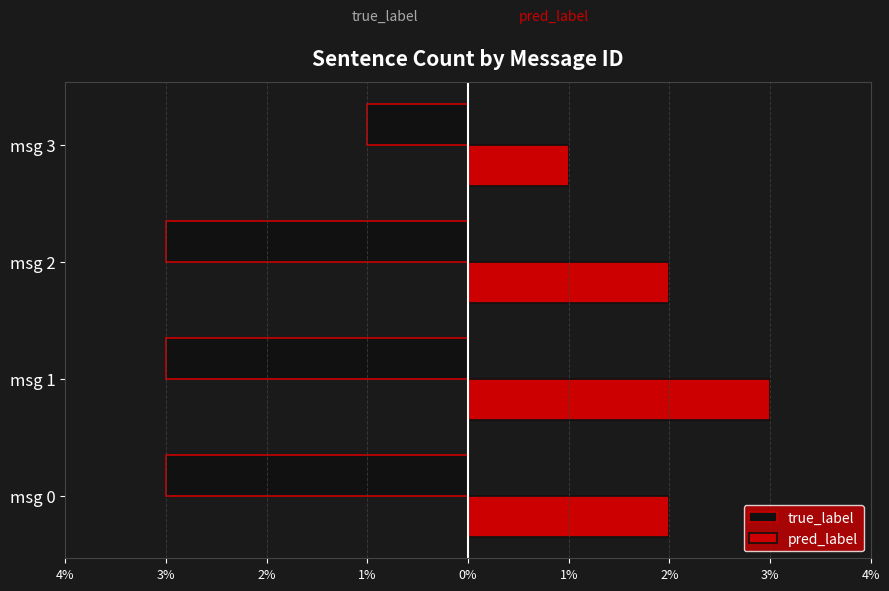

What is the maximum value for pred_label?

3